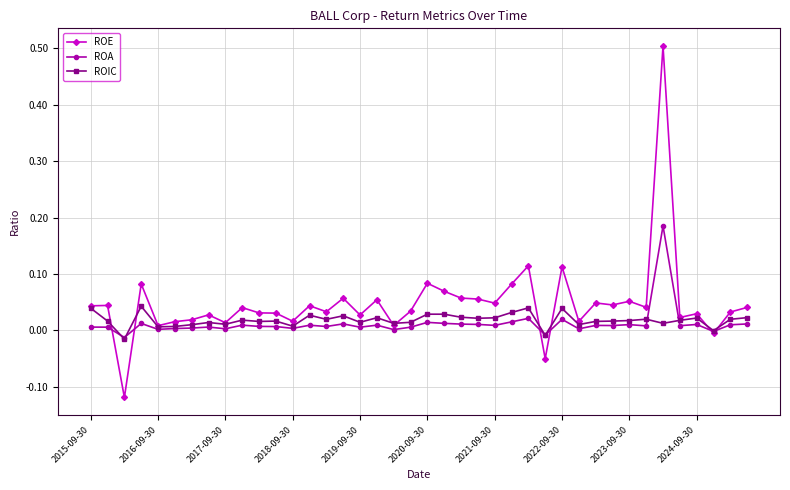

How many lines are shown in the chart?

3